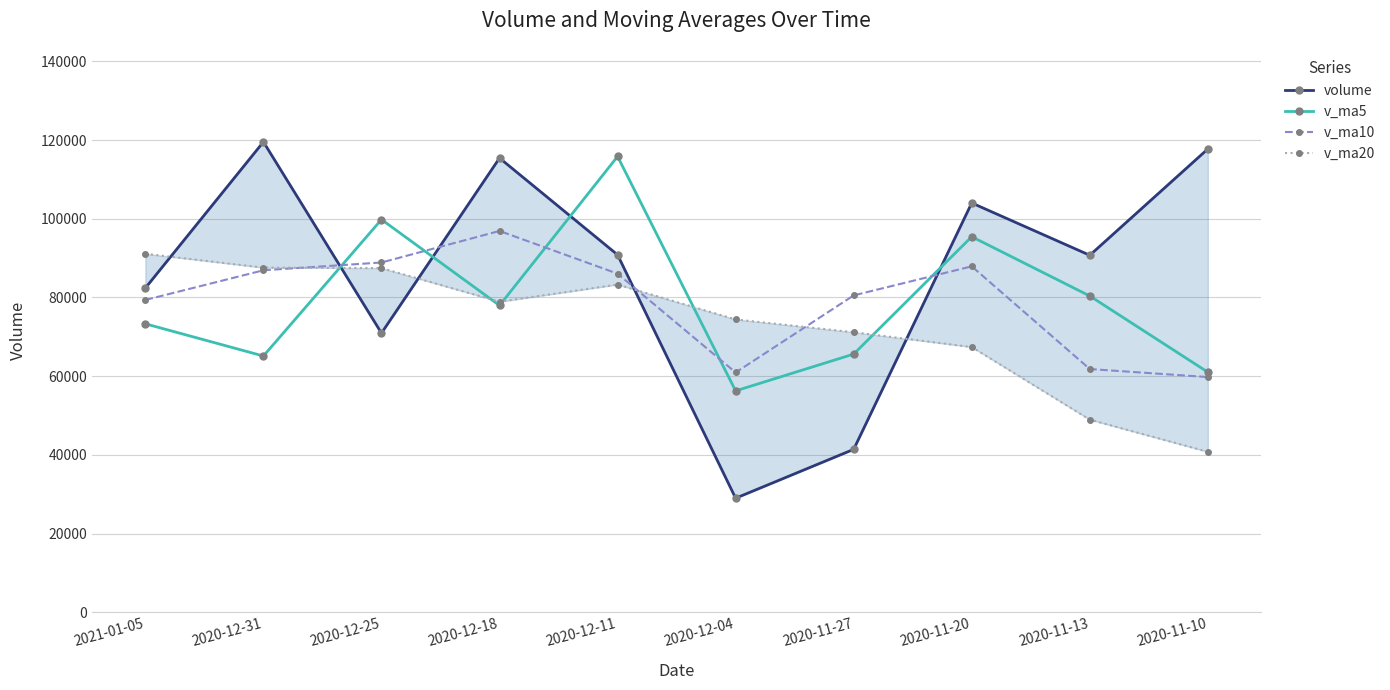

Rank the series by their maximum value, from lowest to highest.

v_ma20, v_ma10, v_ma5, volume